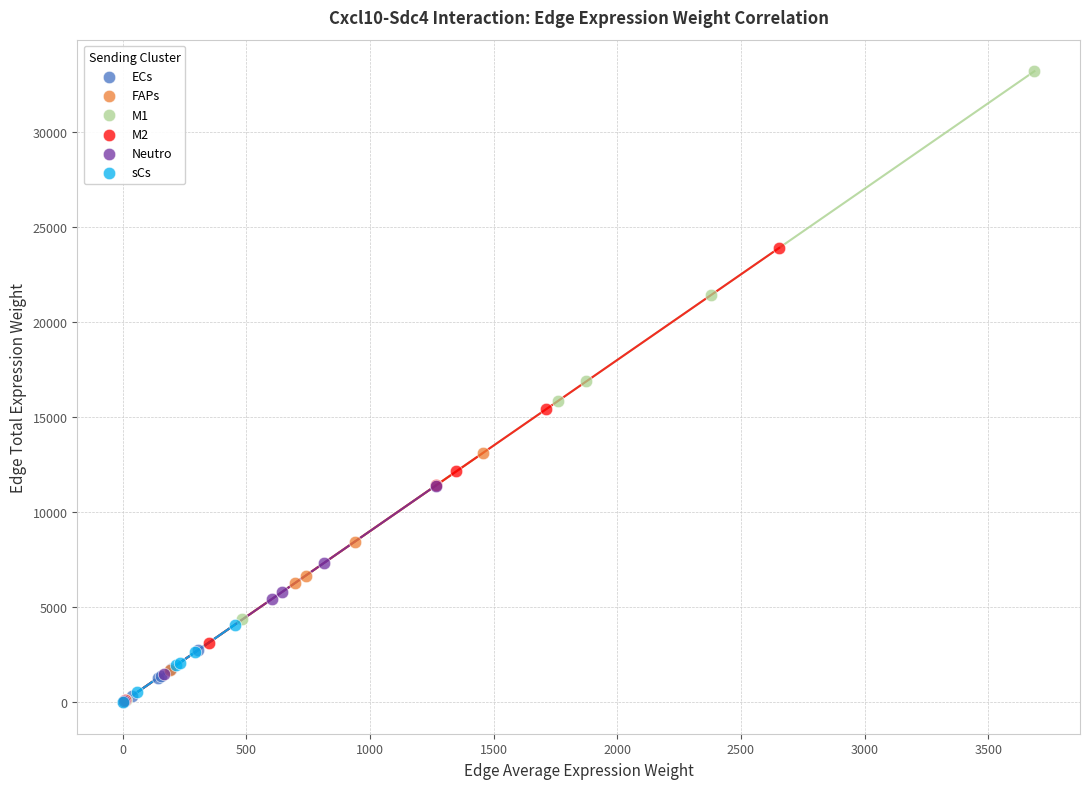

Which series contains the highest Y value?

M1